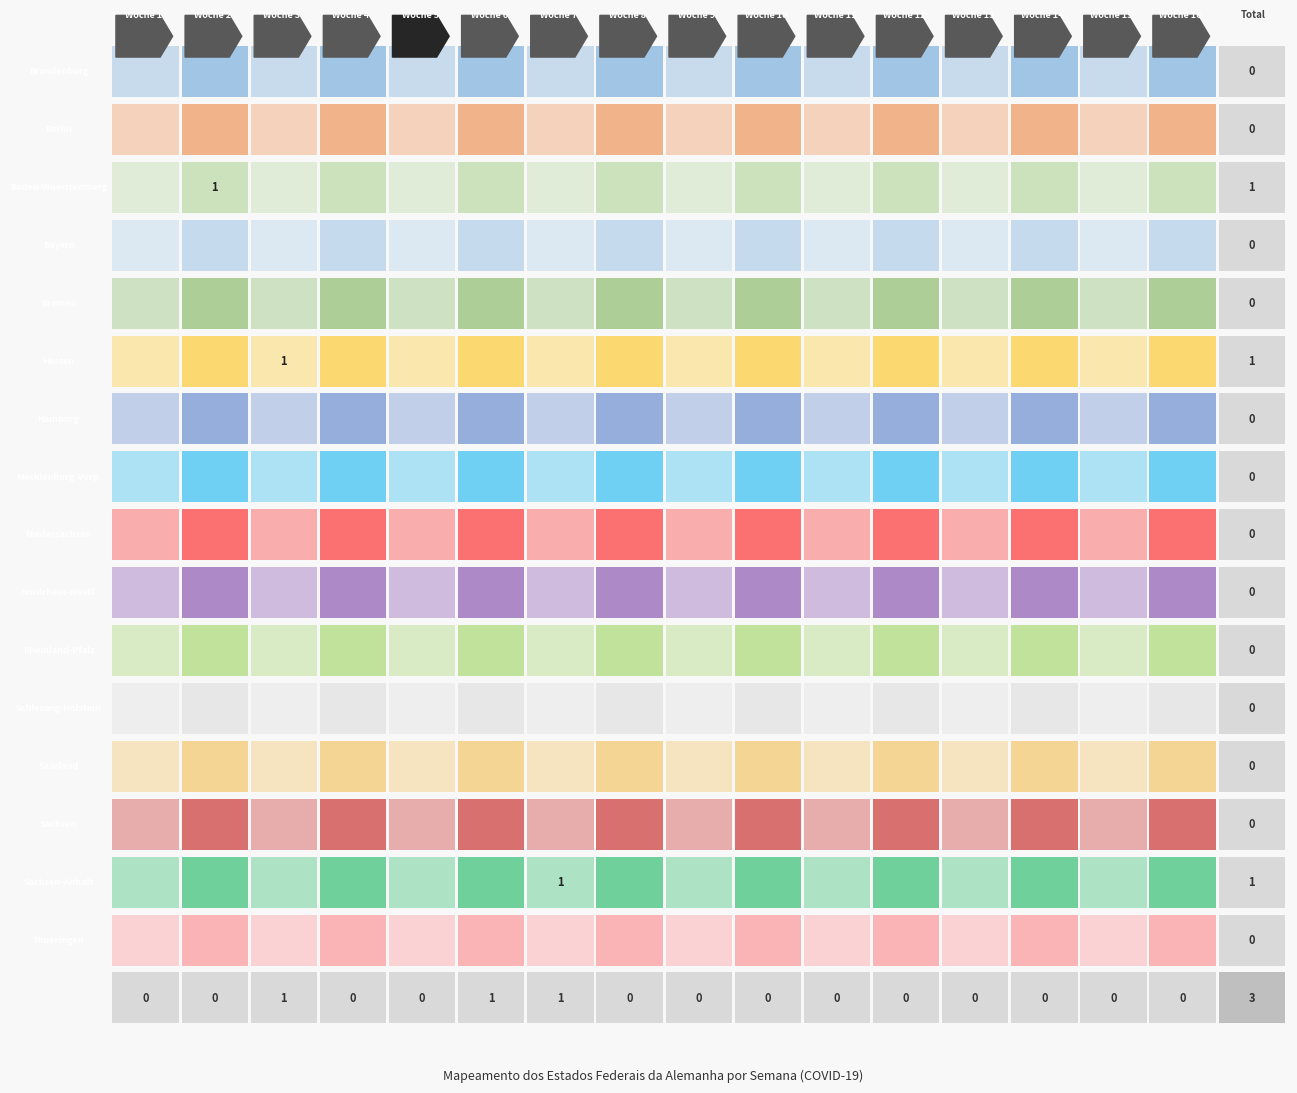

Between 5 and 13, which is larger?

5